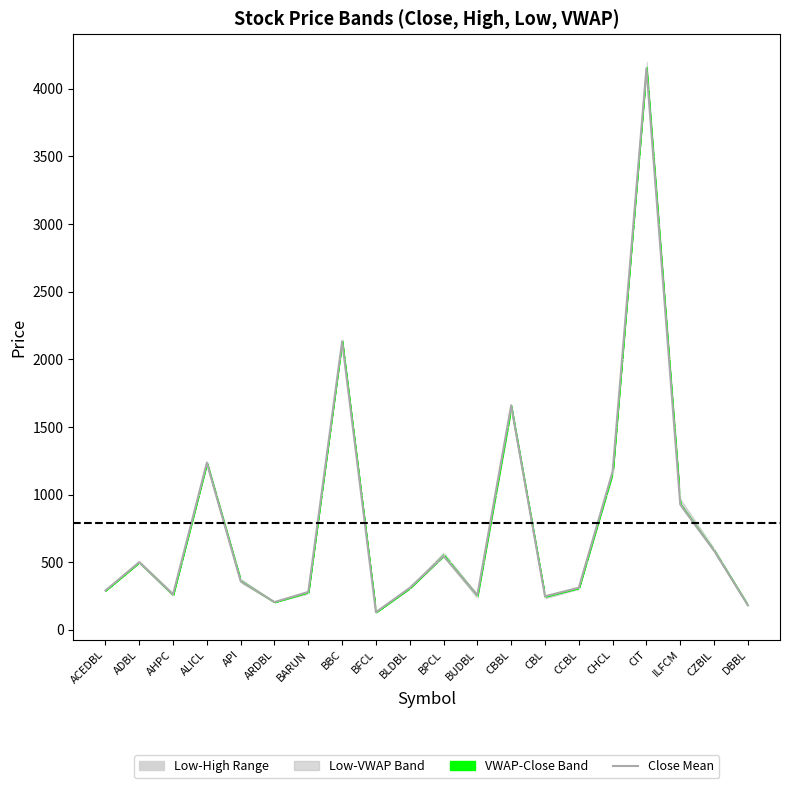

What is the sum of all values?

15739